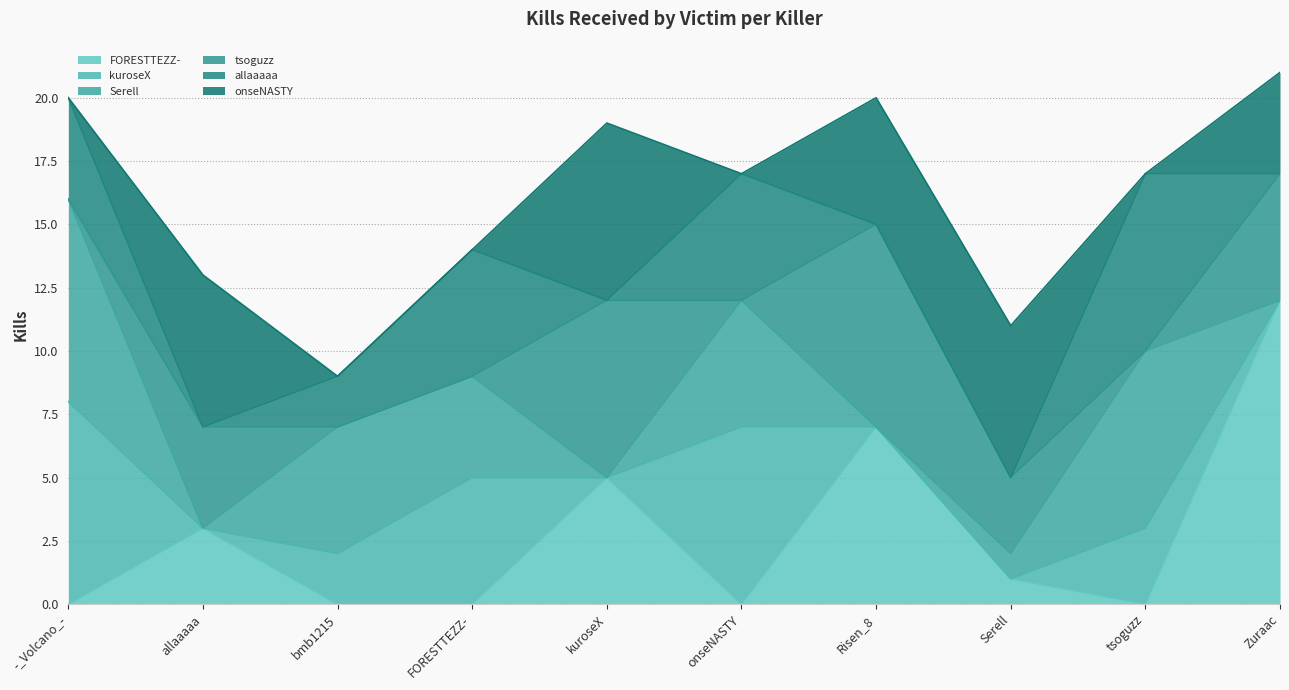

How many interior local valleys does the tsoguzz series have?

2